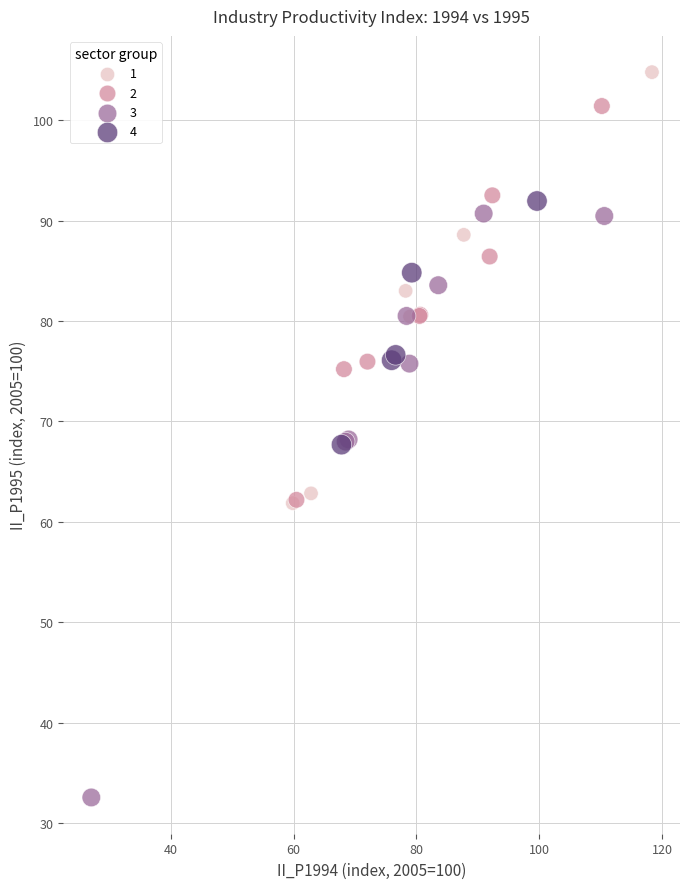

Which series contains the lowest Y value?

3